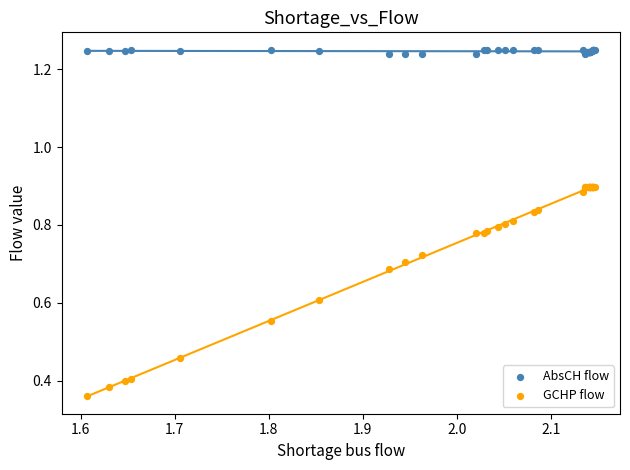

Which series reaches the maximum Y coordinate?

AbsCH flow